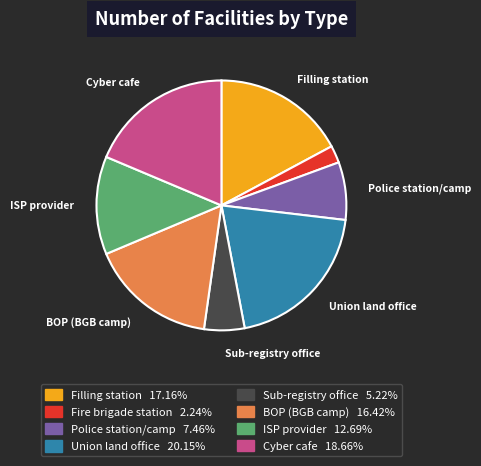

Is there any slice that represents more than half of the pie?

No